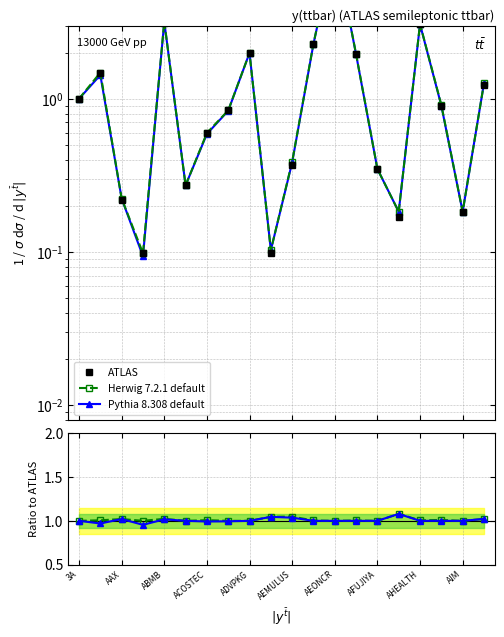

The value of Pythia 8.308 default at ABMB is 1.0. True or false?

True